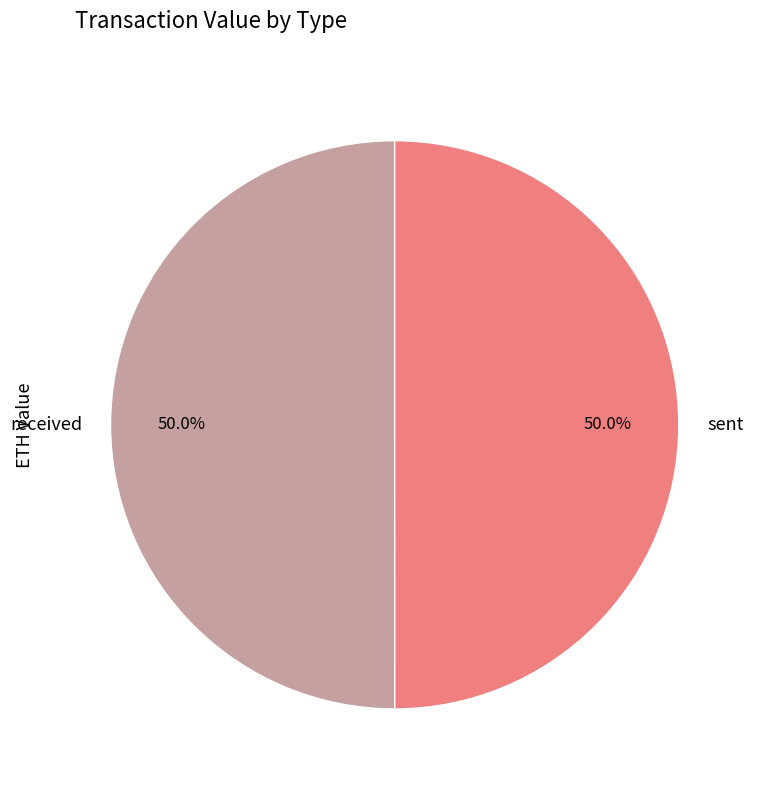

To the nearest percent, what percentage of the pie is received?

50%